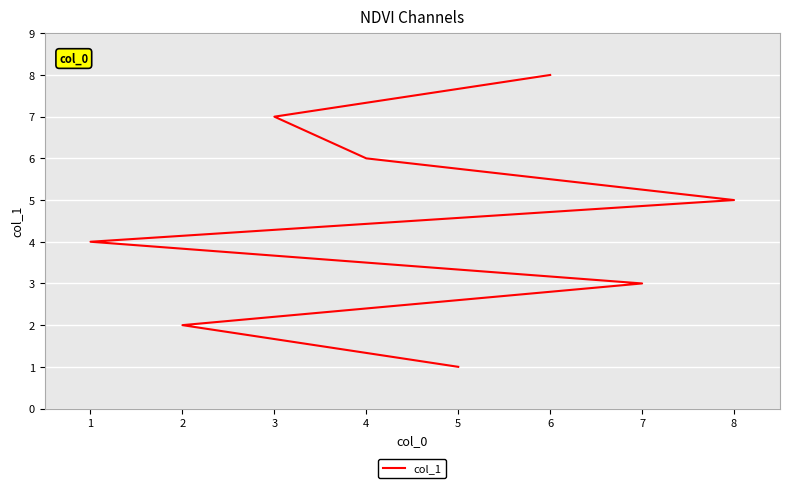

What is the difference between the maximum and second lowest values?

6